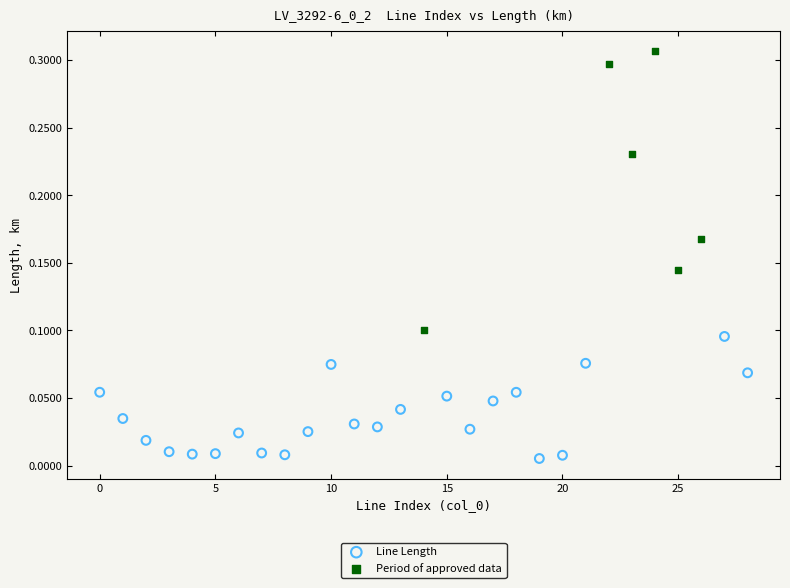

Which series reaches the maximum Y coordinate?

Period of approved data